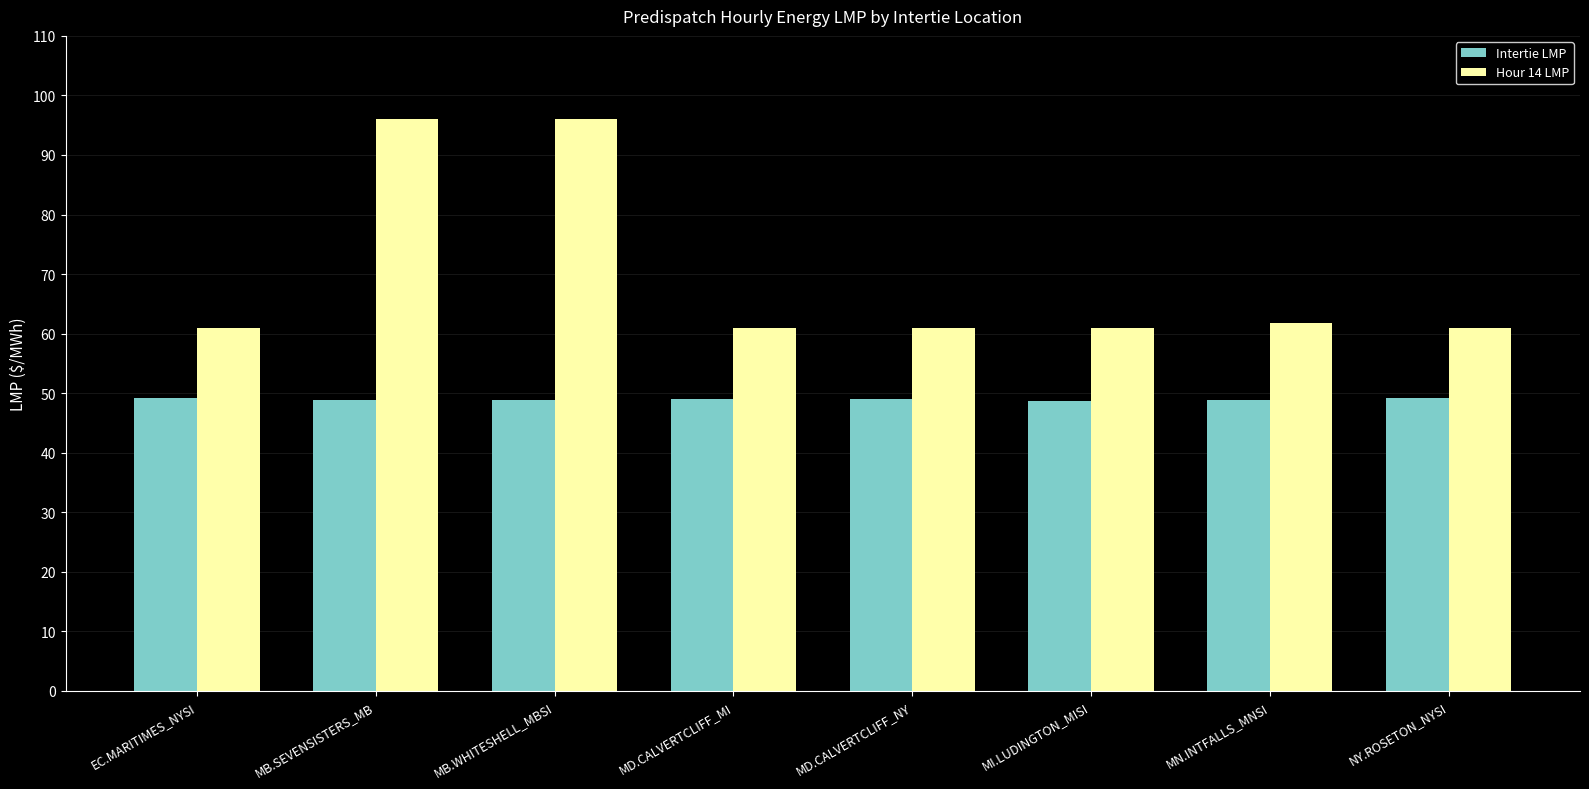

Read the Intertie LMP value at EC.MARITIMES_NYSI.

49.1